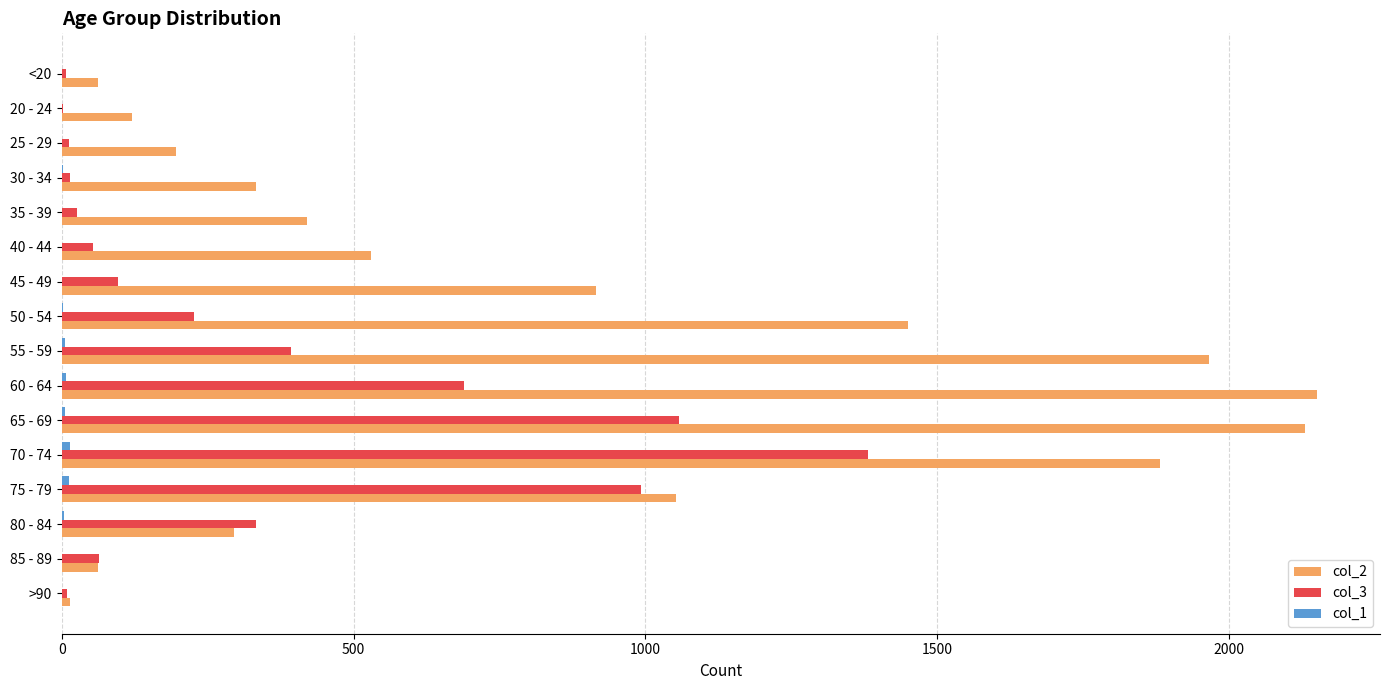

Is it true that col_2 equals 15 at >90?

True